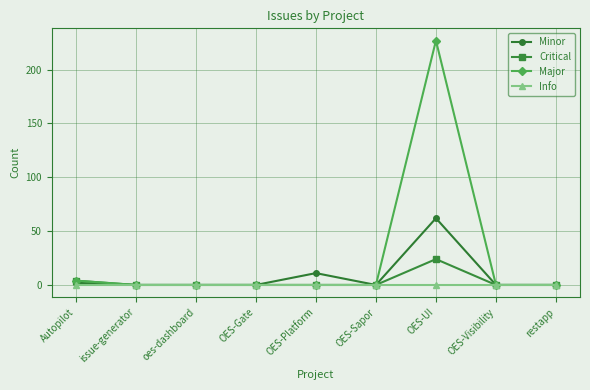

True or false: Critical has more than 0 interior local peaks.

True